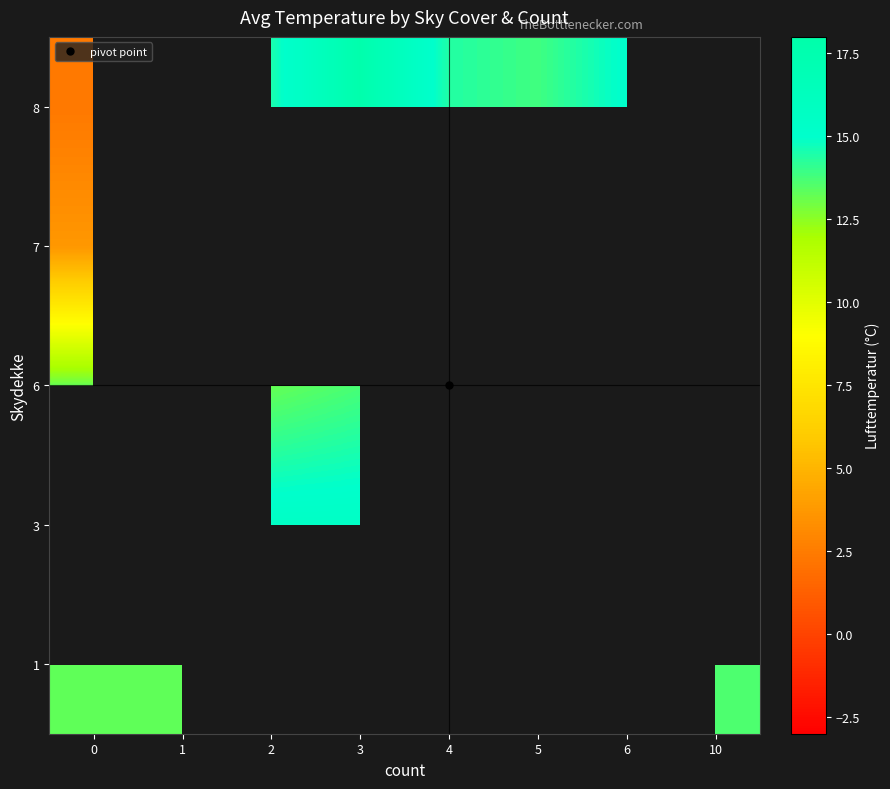

What is the greatest value displayed?

17.7